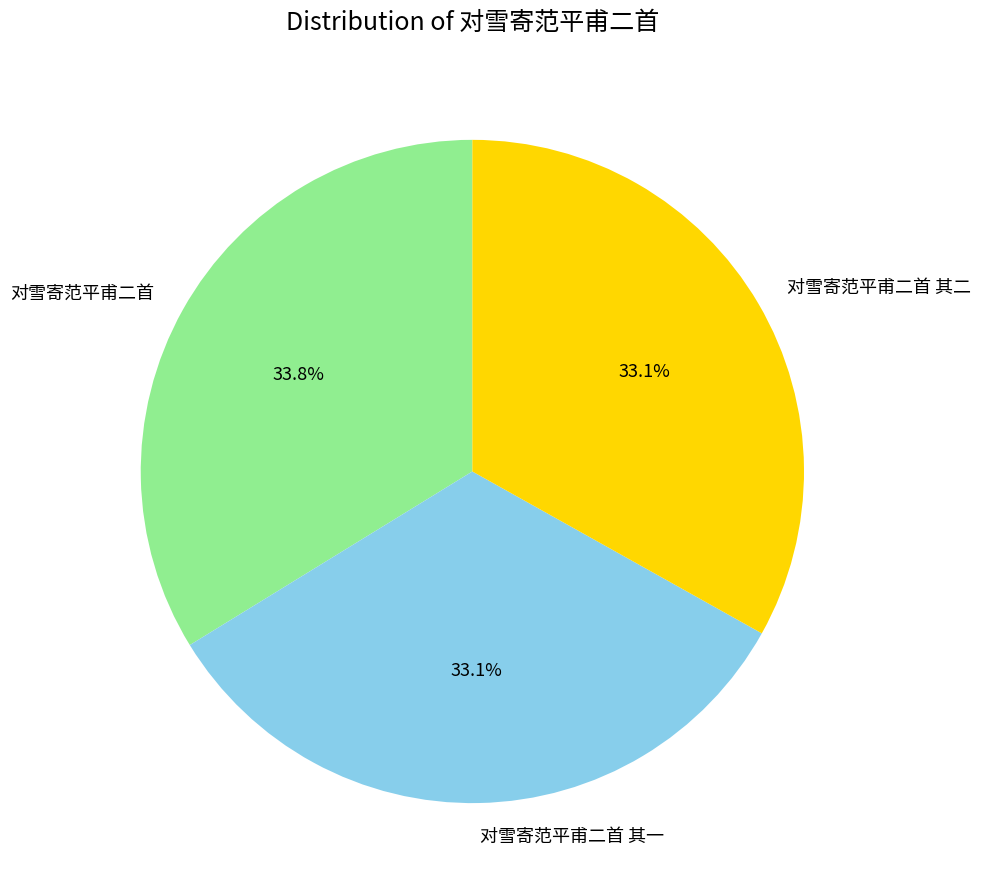

What percentage do 对雪寄范平甫二首 and 对雪寄范平甫二首 其二 together represent?

66.9%